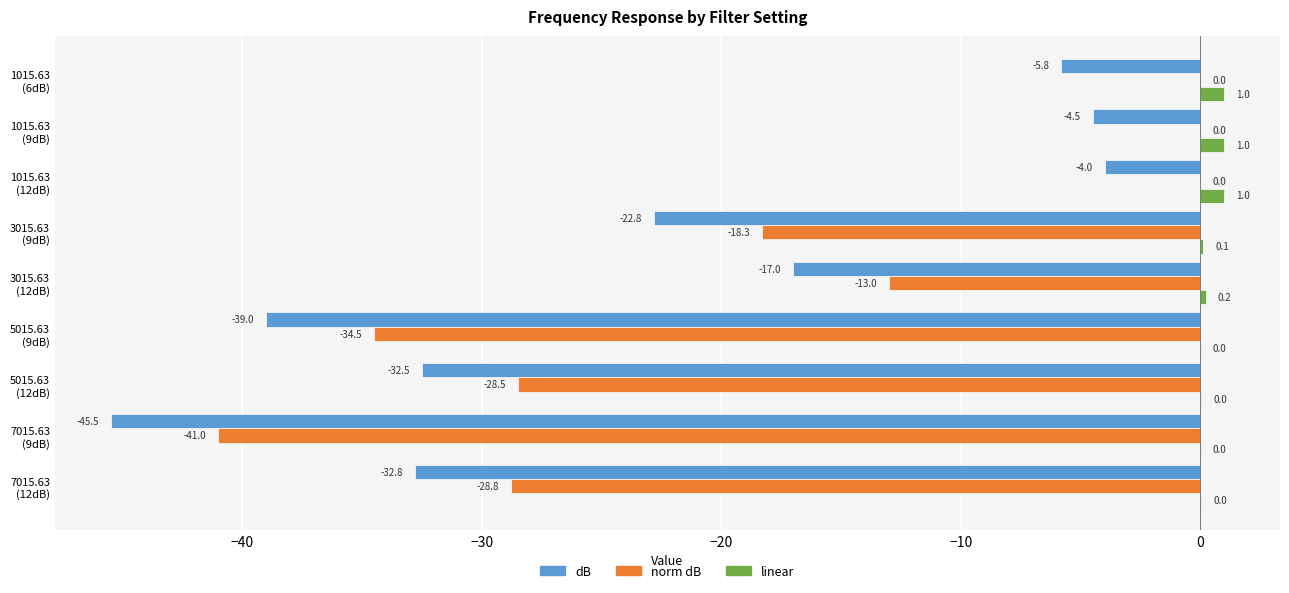

What is the sum of all dB values?

-203.9